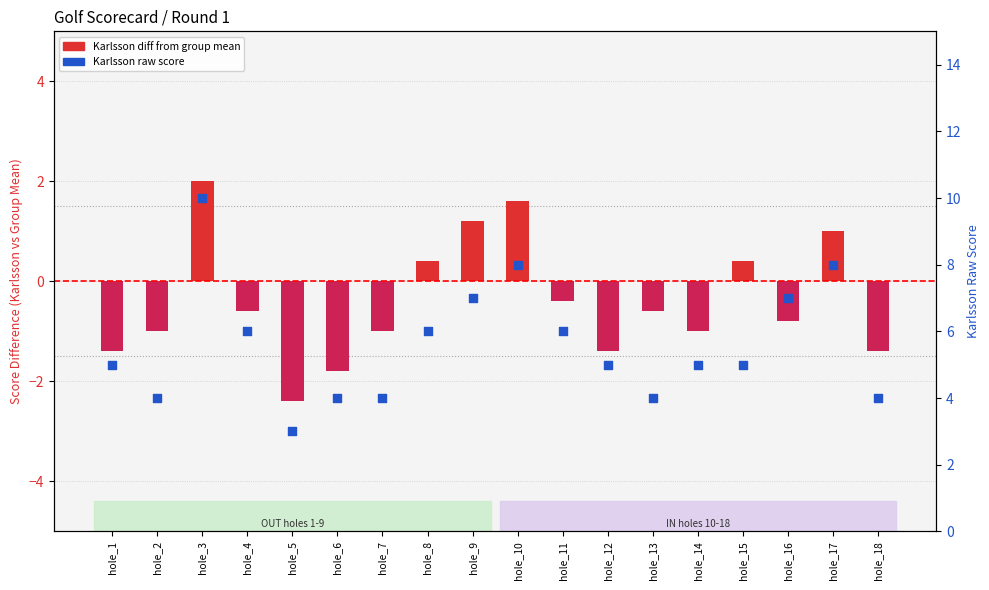

Which series contains the lowest Y value?

Karlsson diff from group mean